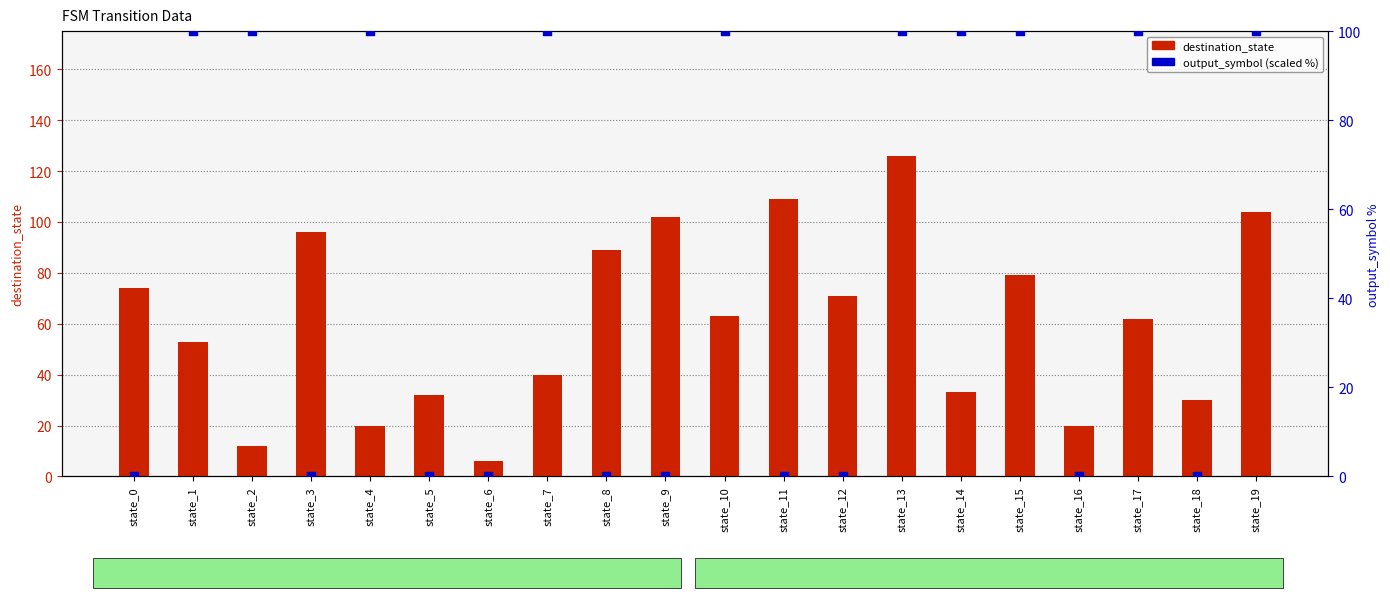

At which category is the sum across all series the highest?

state_13